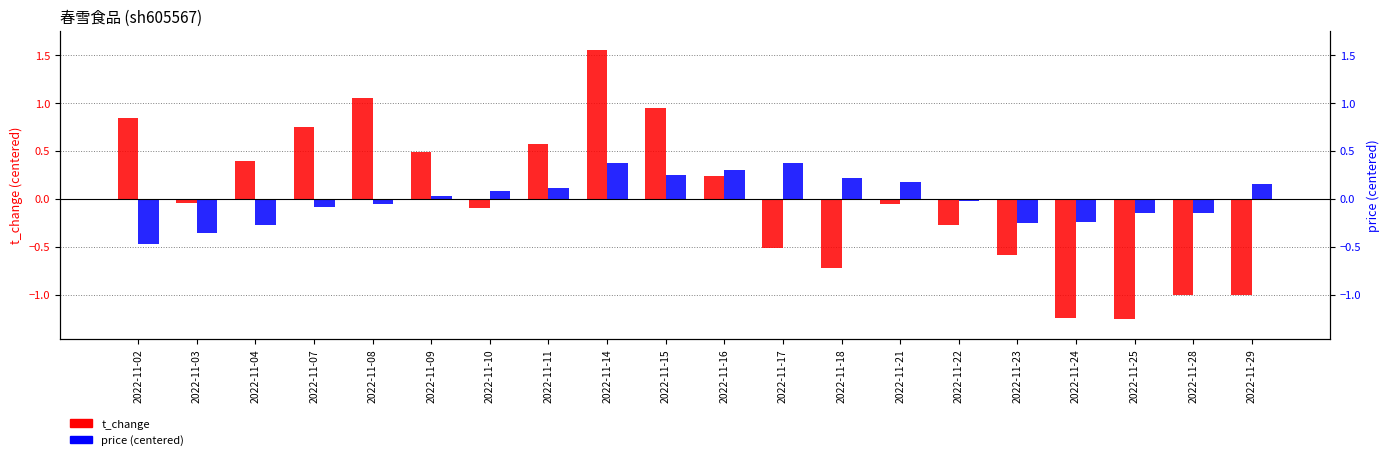

Which category has the lowest value across all series?

2022-11-25